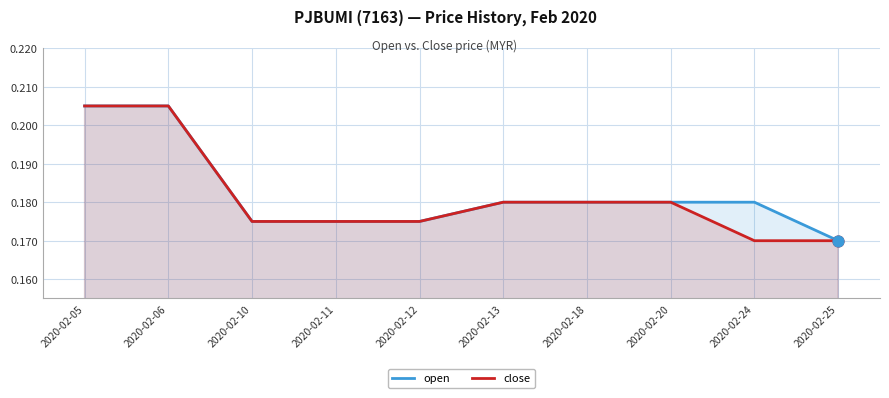

Which series reaches the maximum Y coordinate?

open